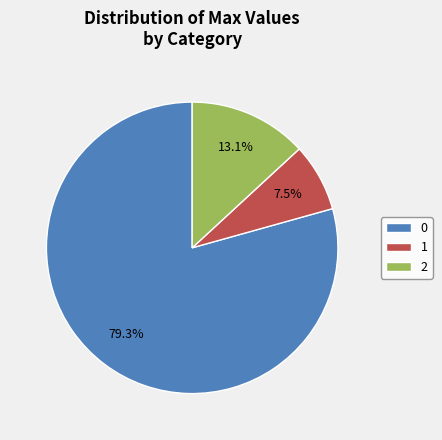

Which slice is the smallest?

1